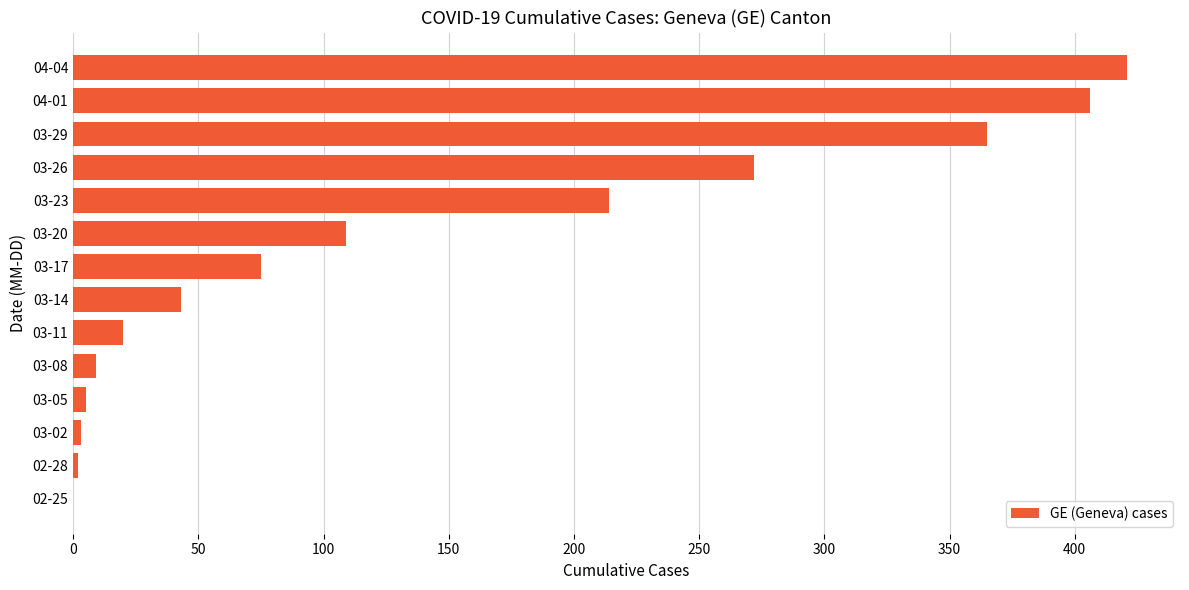

At which category does the chart reach its peak across all series?

04-04